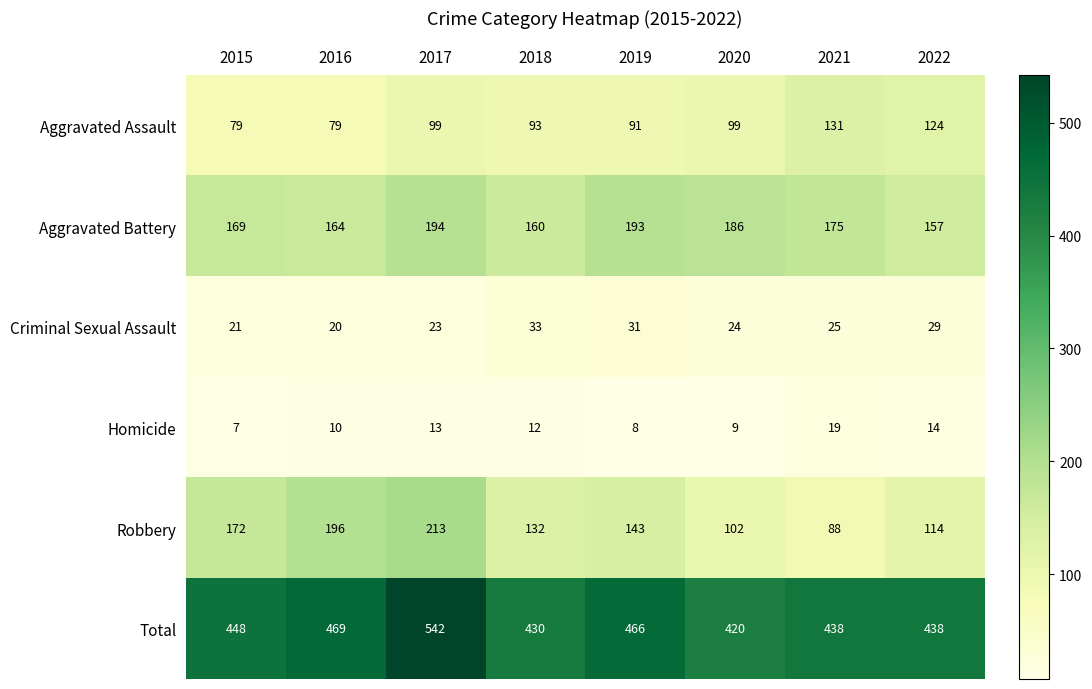

What is the approximate value of Homicide at 2018, to the nearest 5?

10